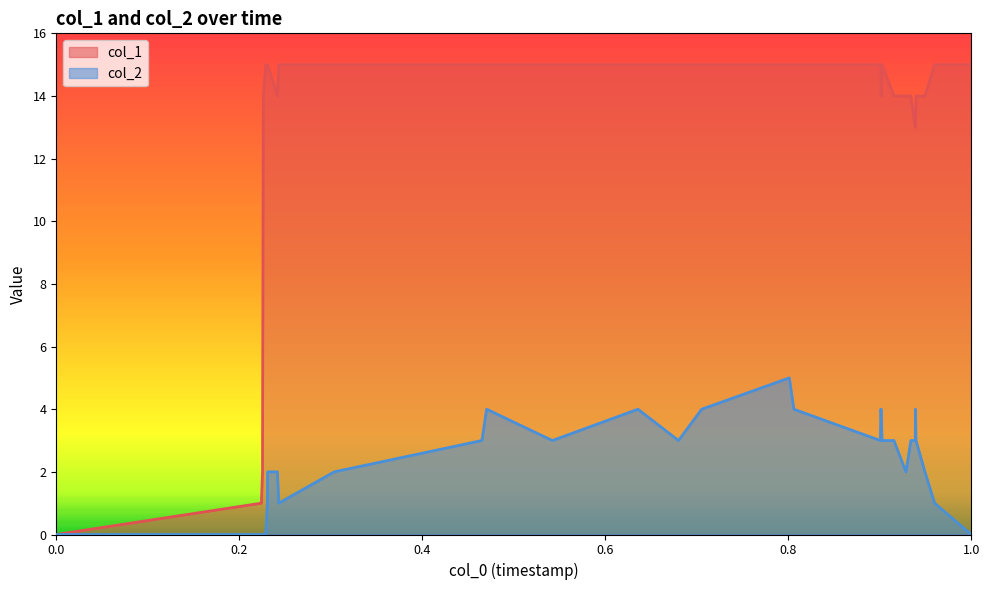

At how many categories does at least one series exceed 0?

34